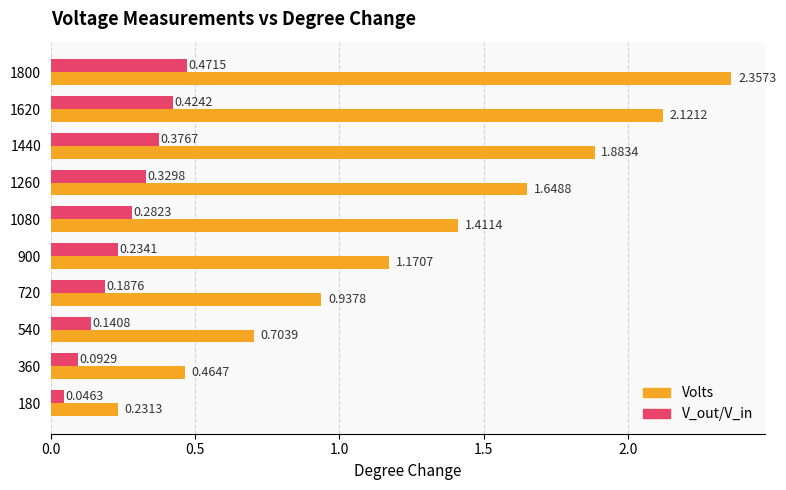

At how many categories does at least one series exceed 1?

6